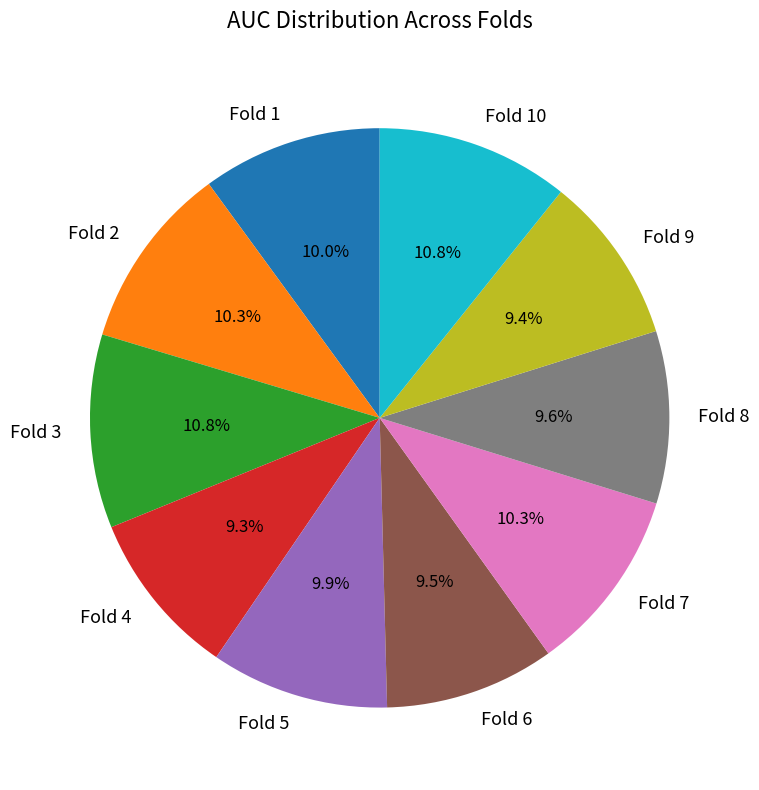

What portion of the pie excludes Fold 1?

90.0%